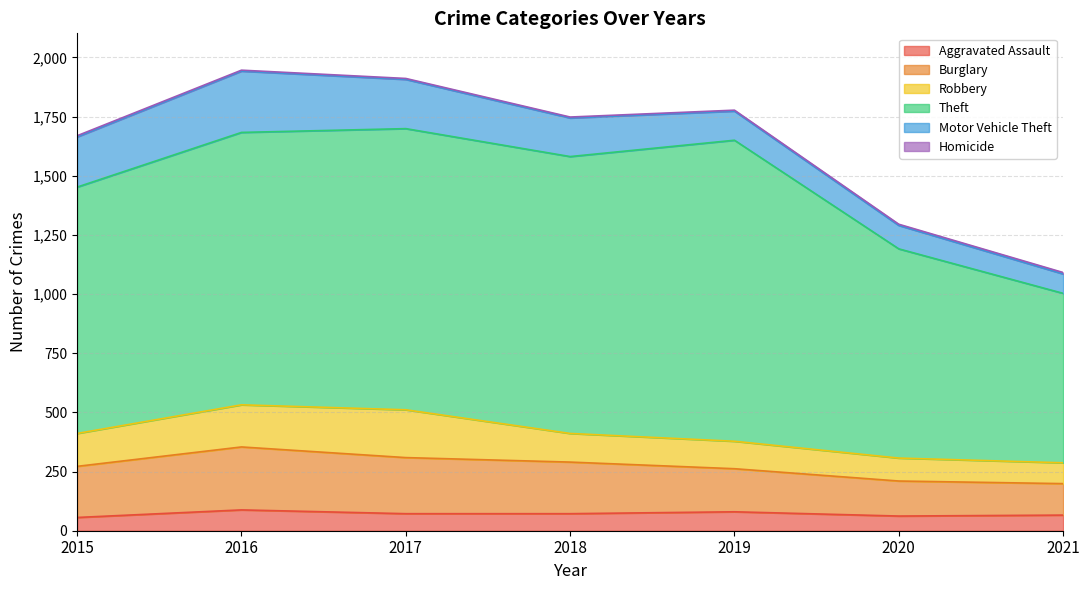

The Homicide series shows 4 at 2018. True or false?

True